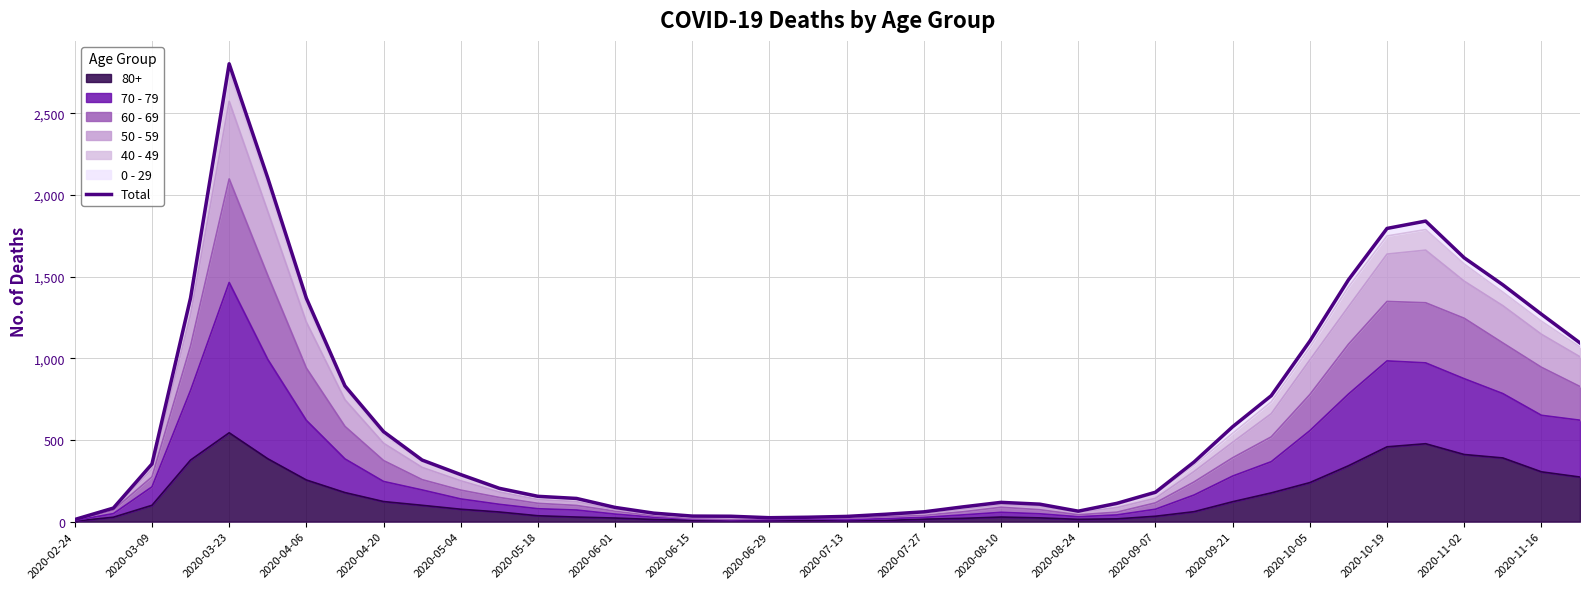

True or false: the data shows 761 at 2020-04-06.

False